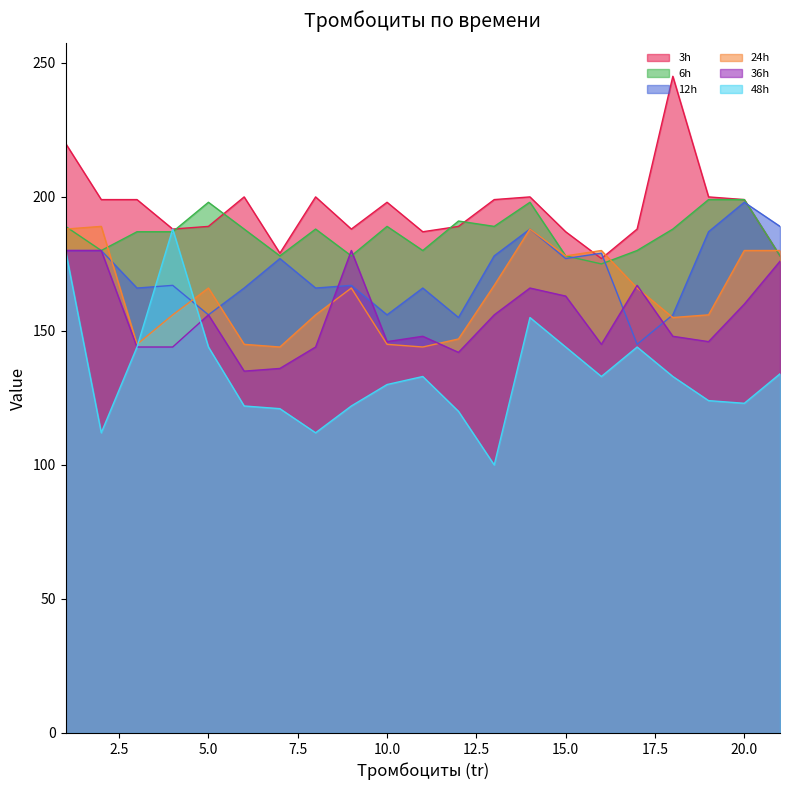

What is the average value of the 6h series?

187